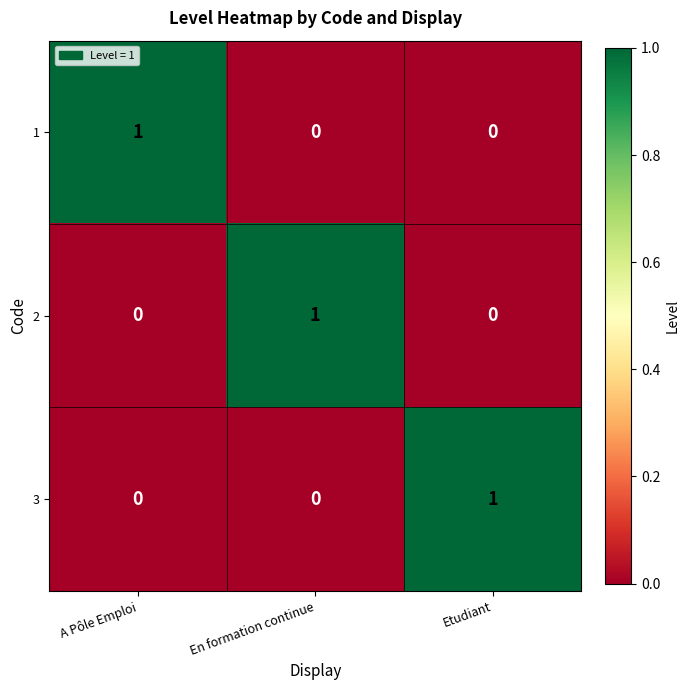

The value of 1 at A Pôle Emploi is 2. True or false?

False